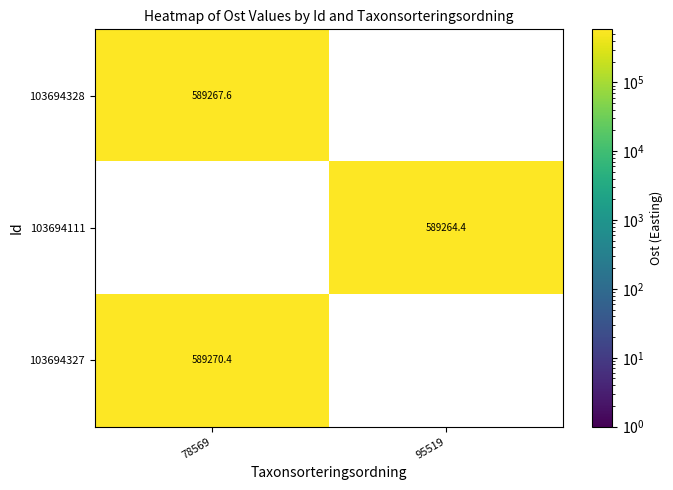

Which category has the highest value in the 103694327 series?

78569